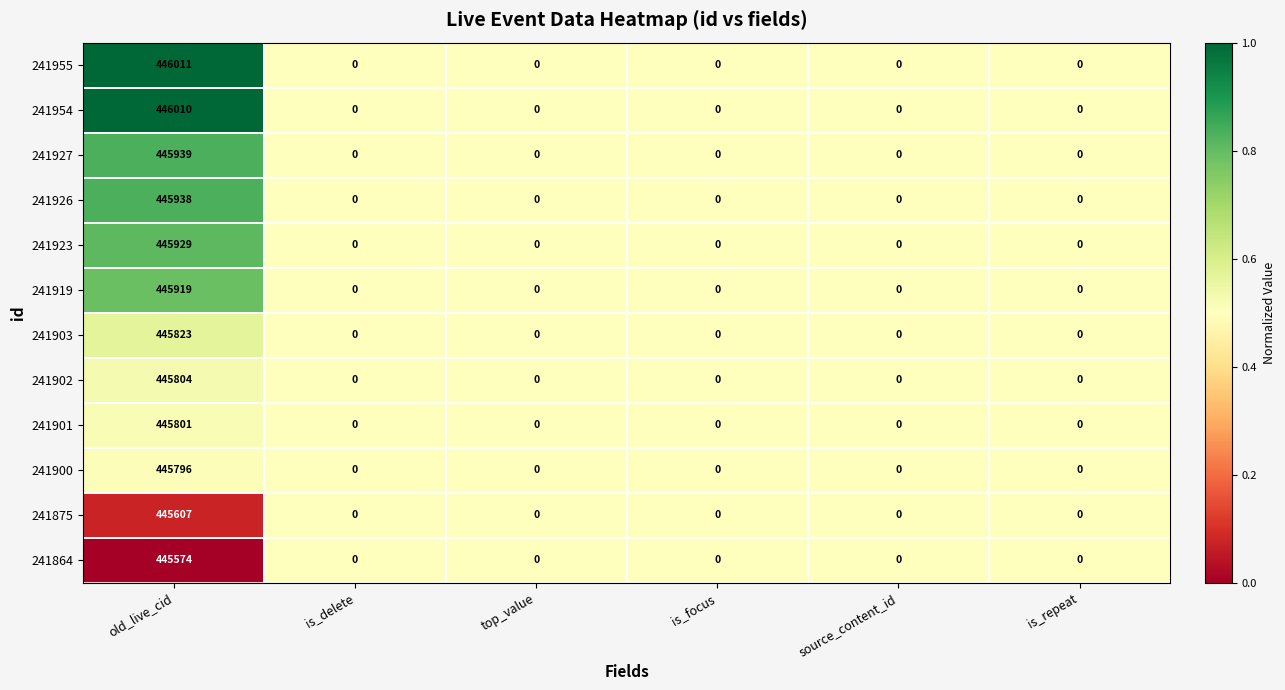

At which label does 241919 reach its peak?

old_live_cid